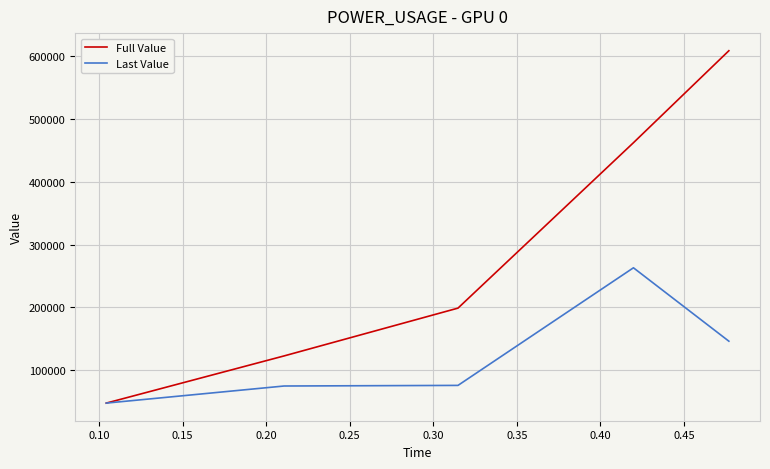

What is the minimum value for Last Value?

47850